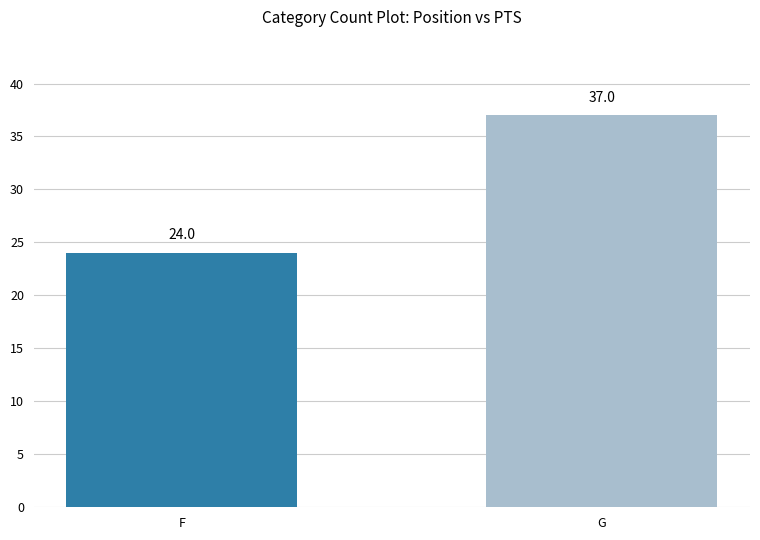

What is the smallest value displayed?

24